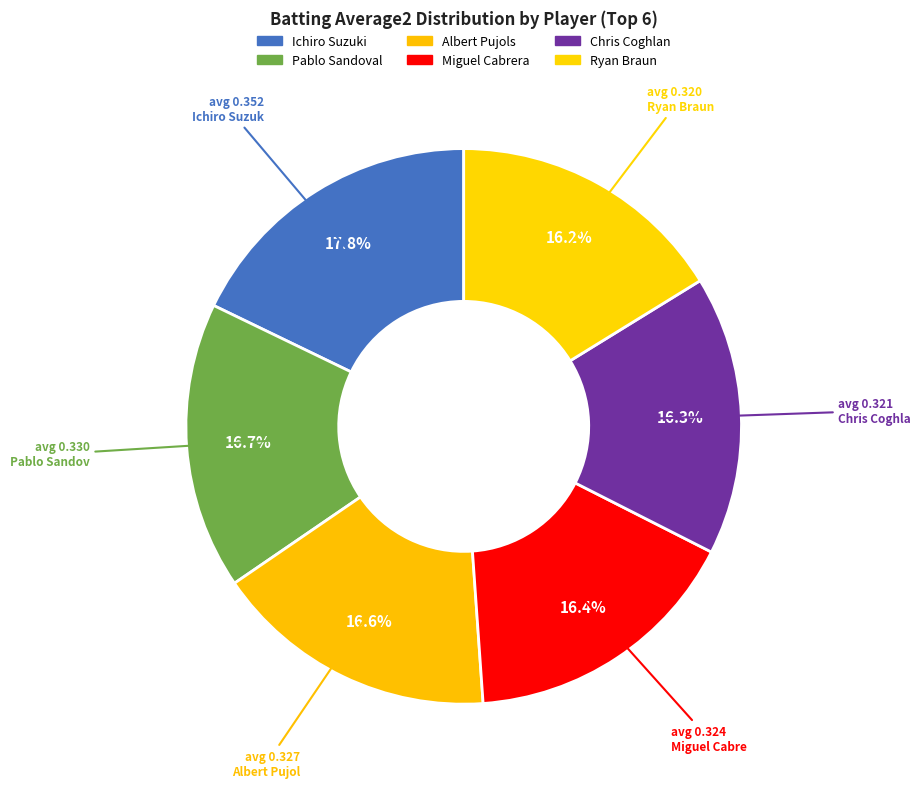

Is there a majority slice in this chart?

No